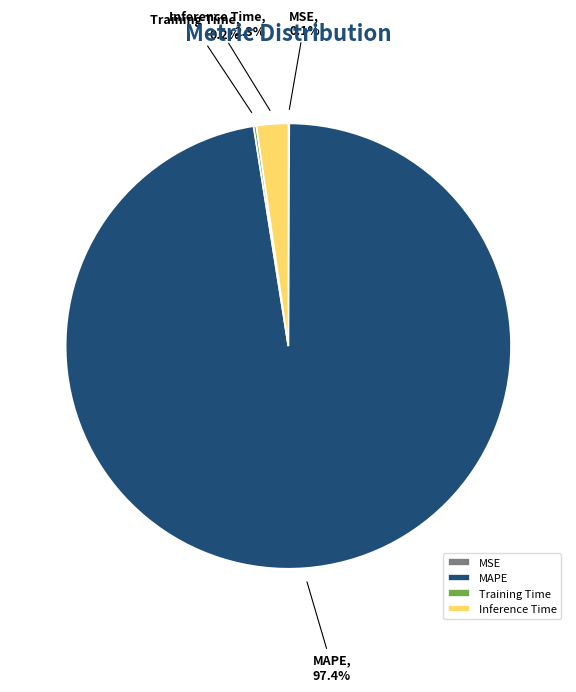

Is there any slice that represents more than half of the pie?

Yes